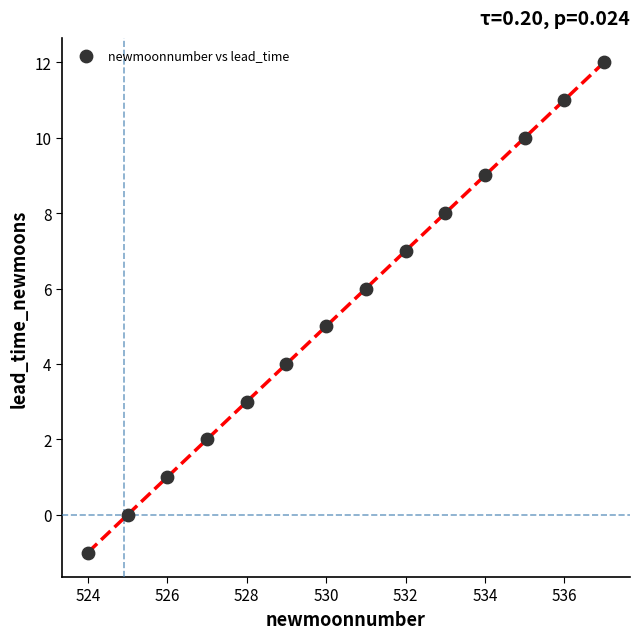

What is the range of Y values (max minus min)?

13